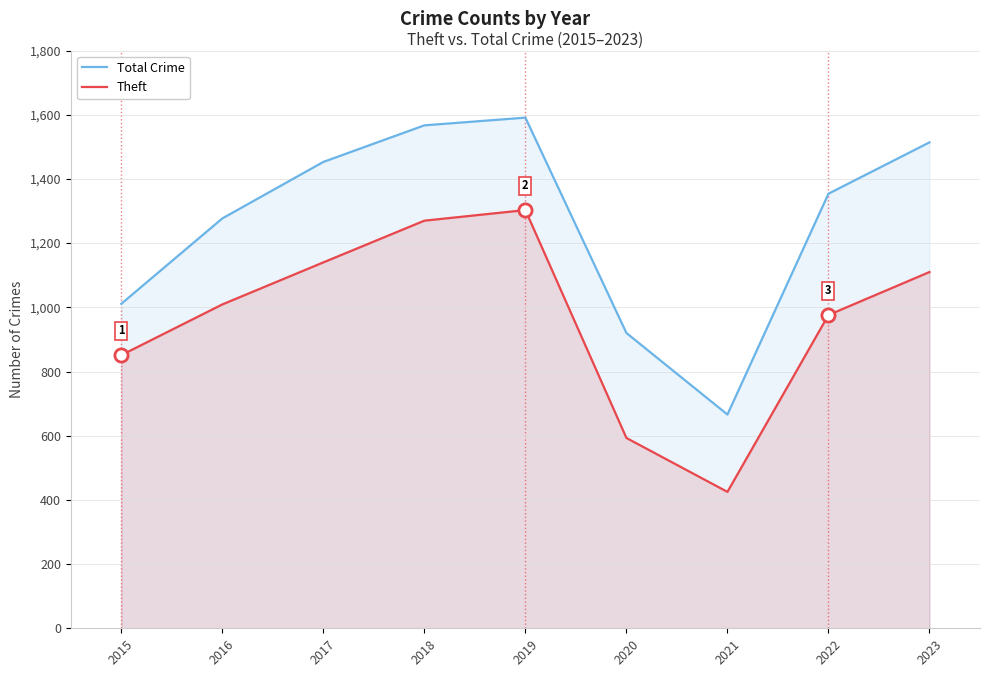

Which series has the largest total across all categories?

Total Crime